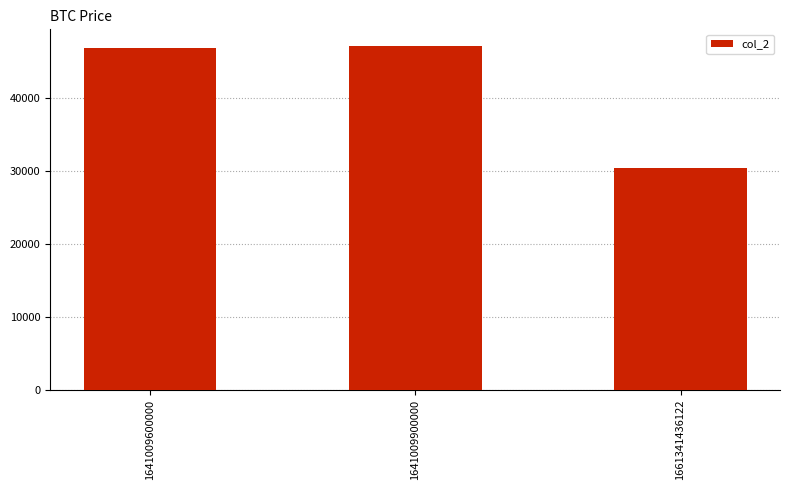

What is the ratio of the value at 1641009900000 to the value at 1661341436122?

1.5